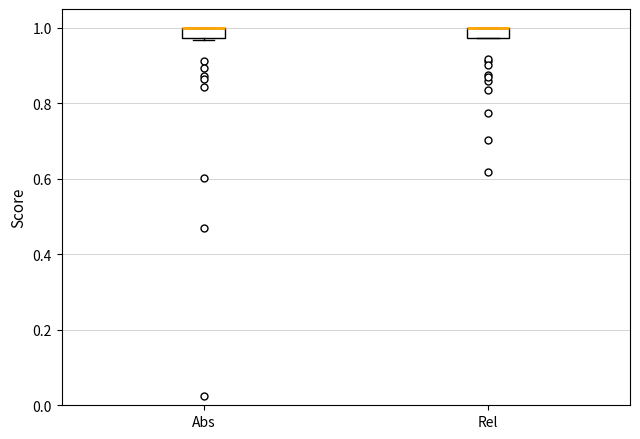

Where is the lower edge of the box for Abs on the y-axis? The values are not printed on the chart, so give them approximately, as read against the axis.

0.98